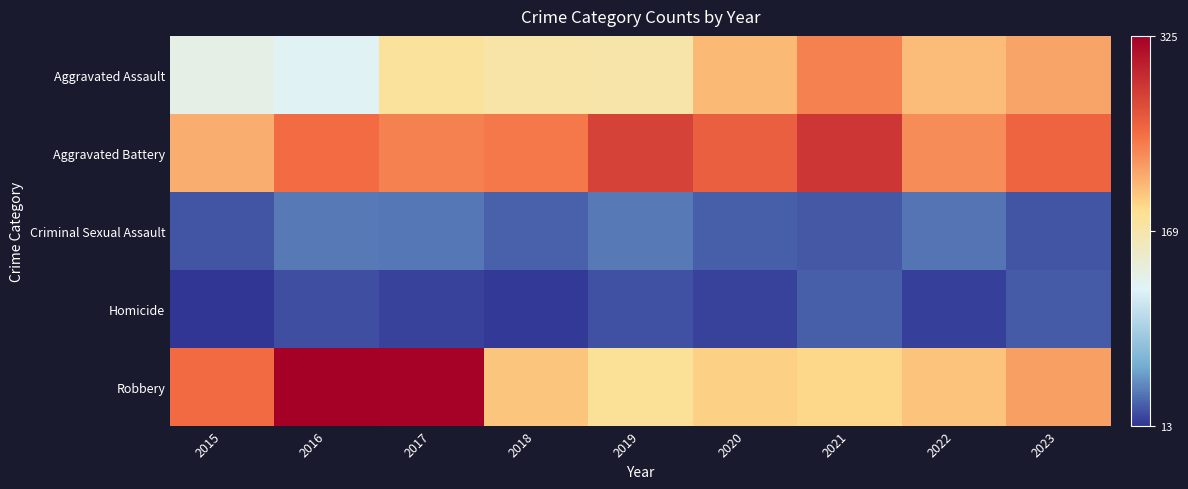

Which series changed the most between 2015 and 2019?

Robbery